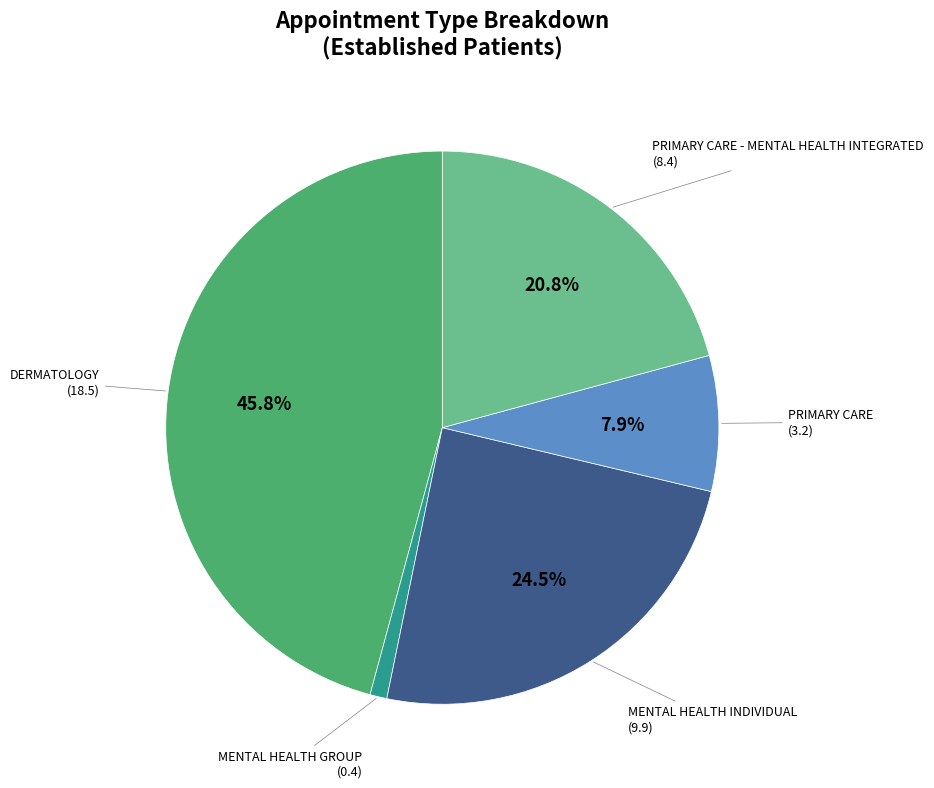

Count the number of slices in the pie.

5